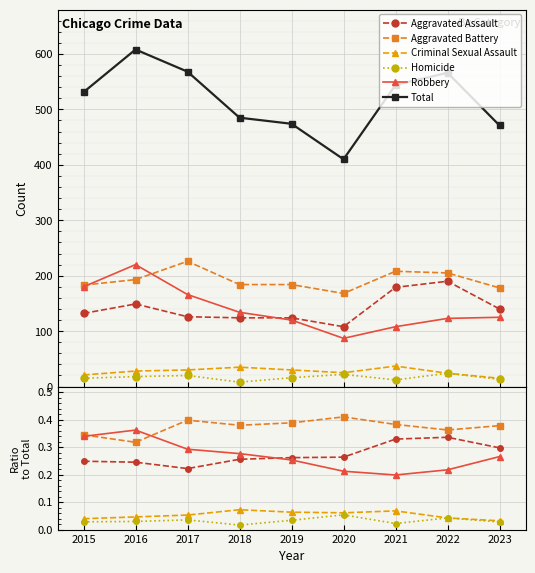

Rank the series by their maximum value, from highest to lowest.

Total, Aggravated Battery, Robbery, Aggravated Assault, Criminal Sexual Assault, Homicide